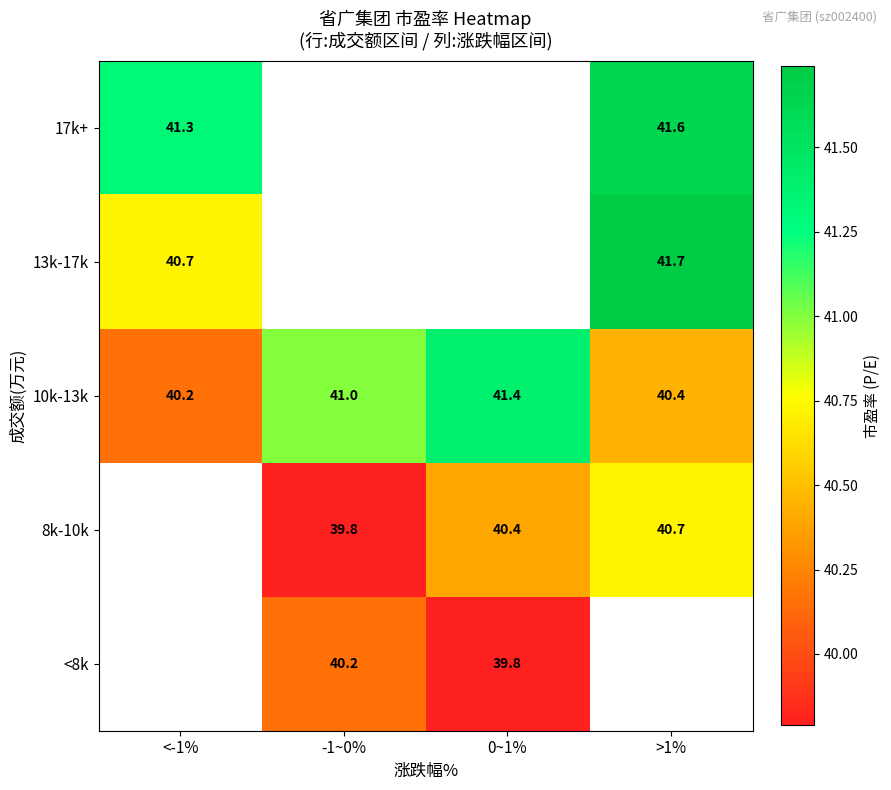

What is the difference between the highest and lowest values at -1~0%?

1.2